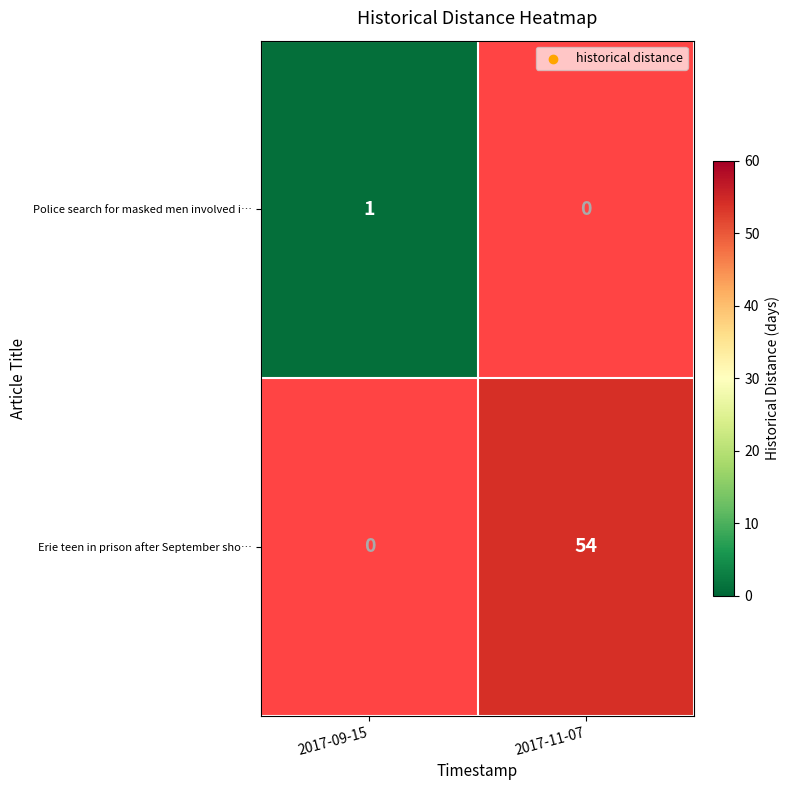

Is the value of Erie teen in prison after September sho… at 2017-11-07 greater than the value of Police search for masked men involved i… at 2017-09-15?

Yes